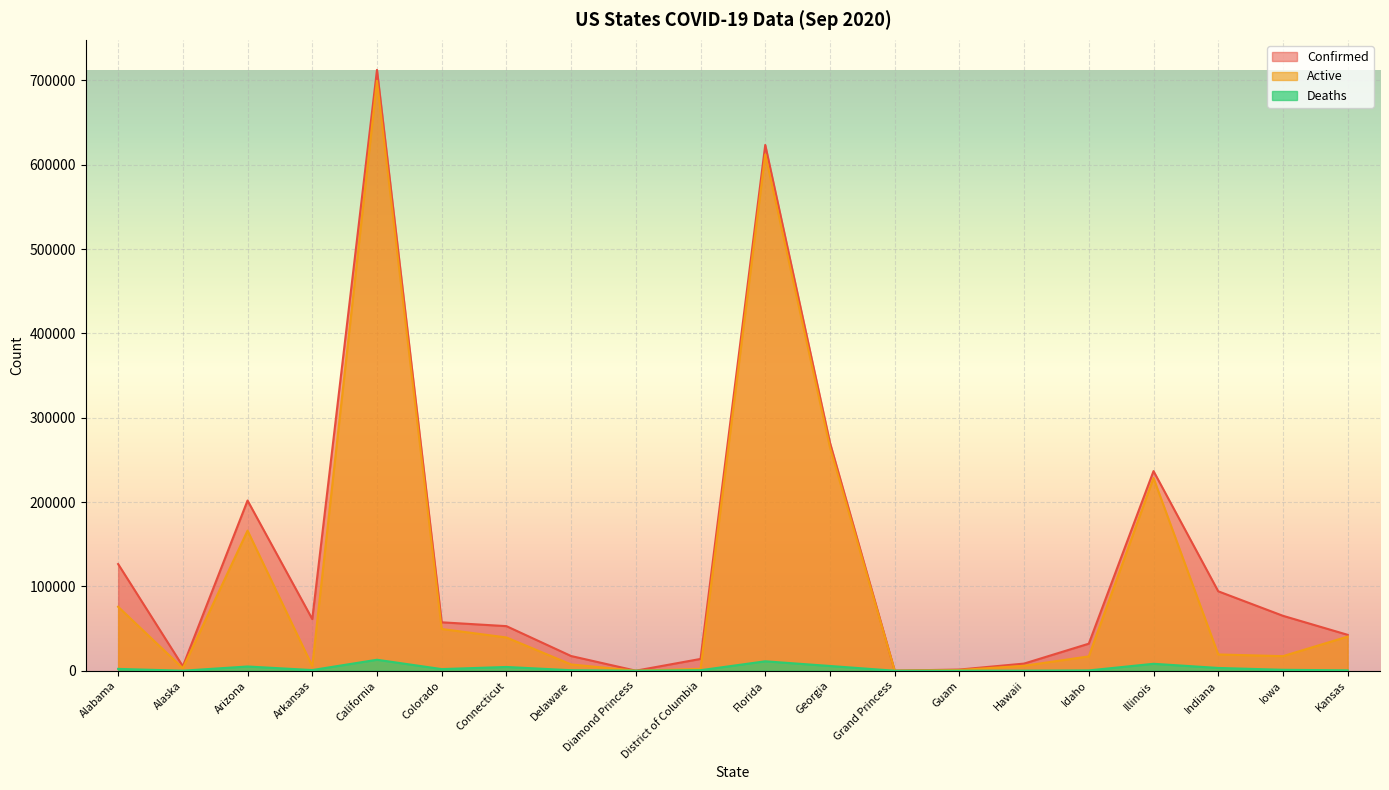

True or false: Active and Confirmed cross at least once.

False